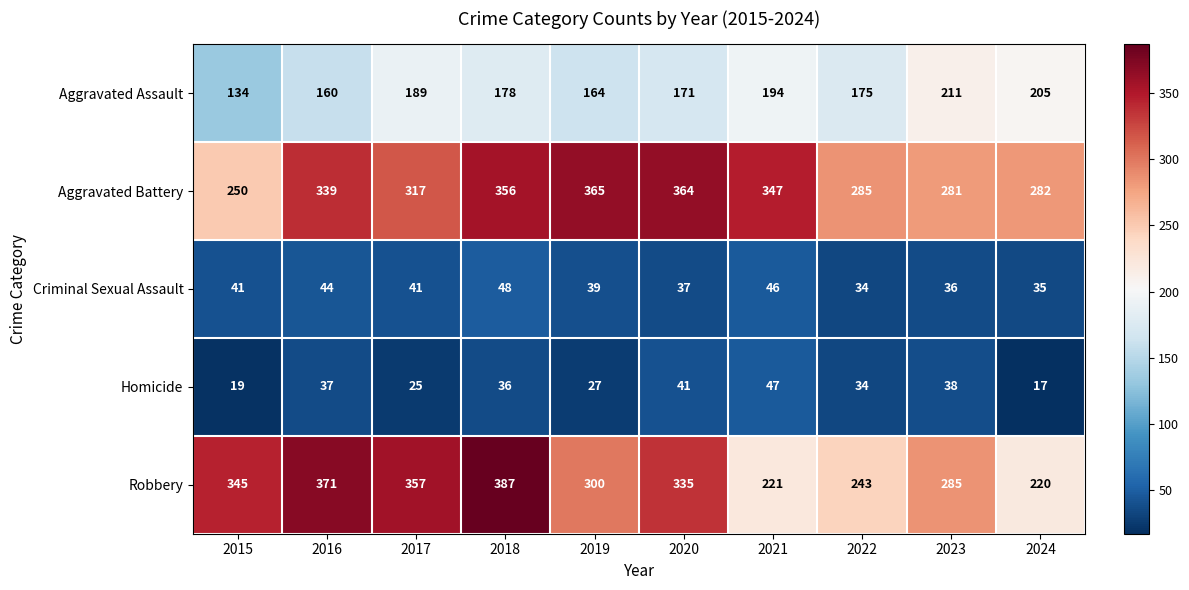

At how many categories does at least one series exceed 300?

7